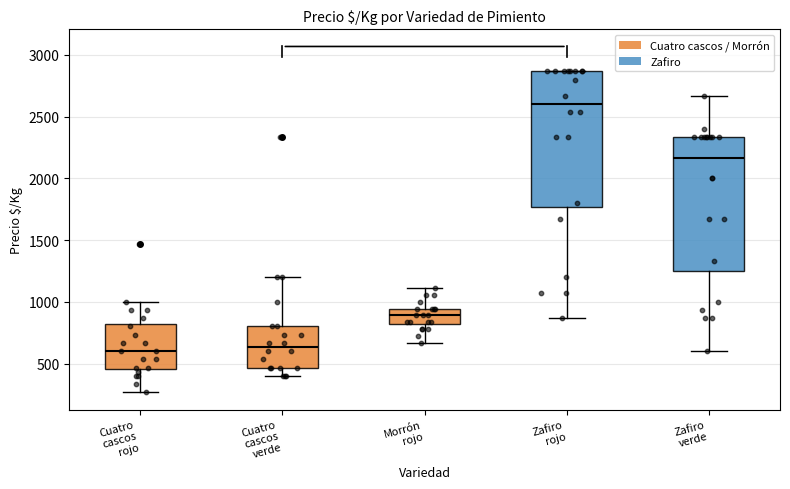

Where does the lower whisker of the box for Cuatro cascos rojo end on the y-axis? The values are not printed on the chart, so give them approximately, as read against the axis.

250